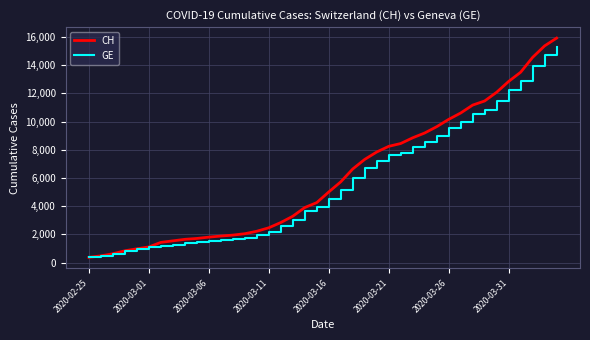

What is the smallest value displayed?

375